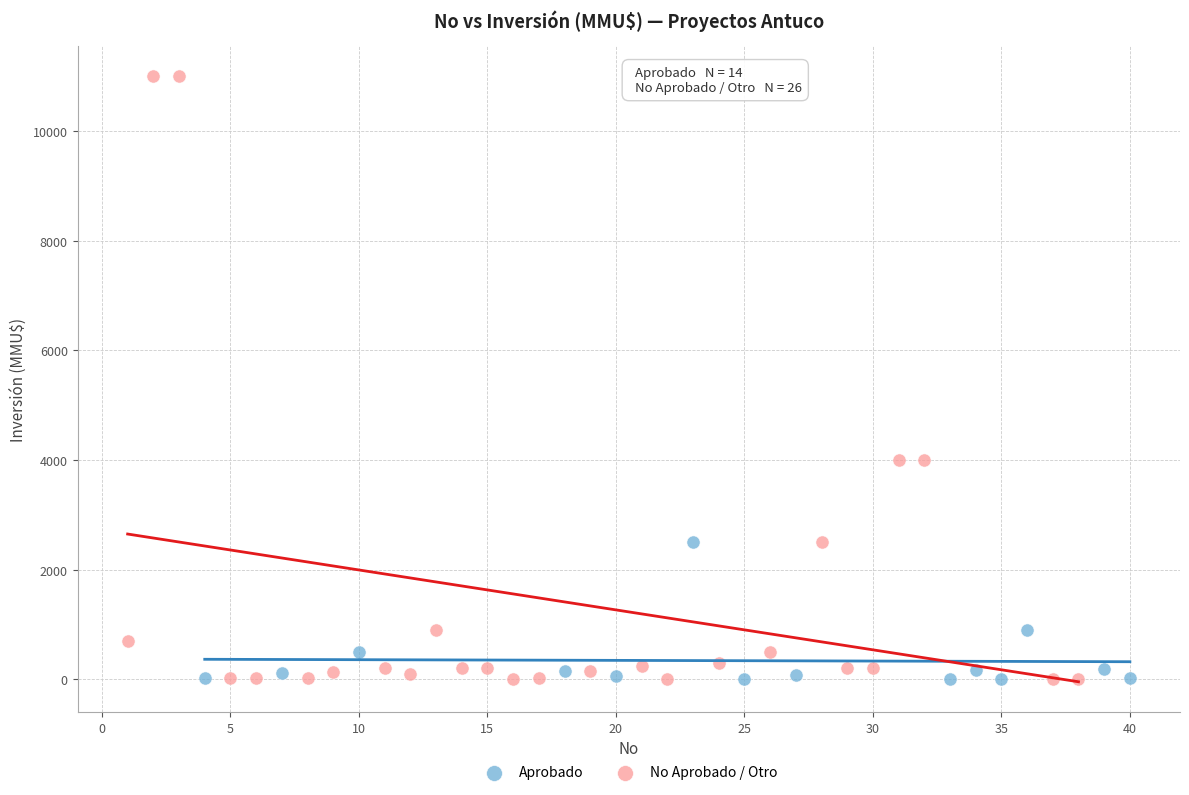

Which series has the widest spread of Y values?

No Aprobado / Otro